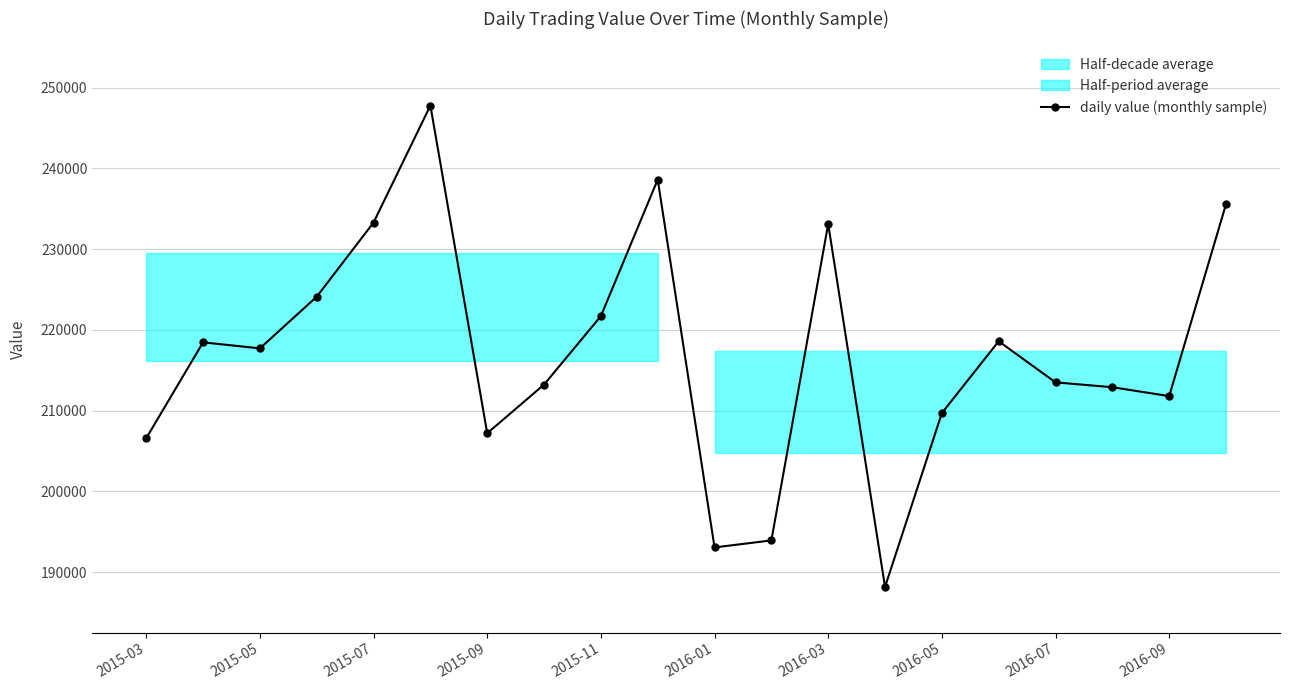

The value of daily value (monthly sample) at 2015-07 is 233301. True or false?

True